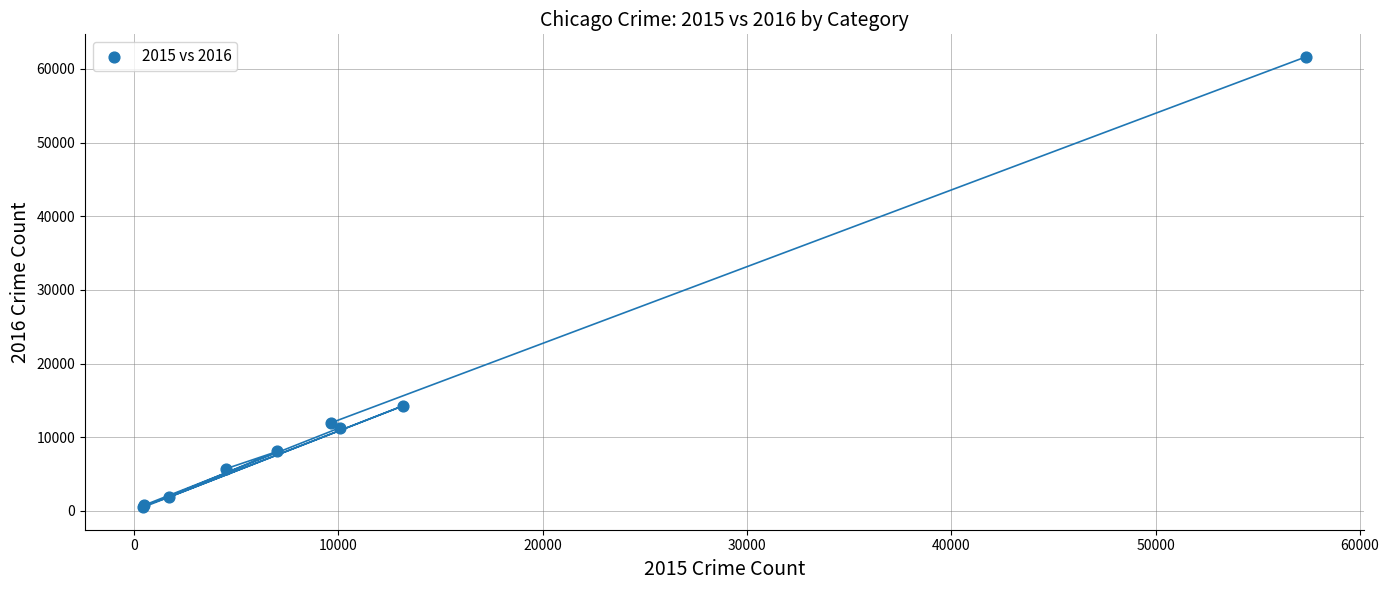

What Y value in the scatter plot is closest to 31069?

14289